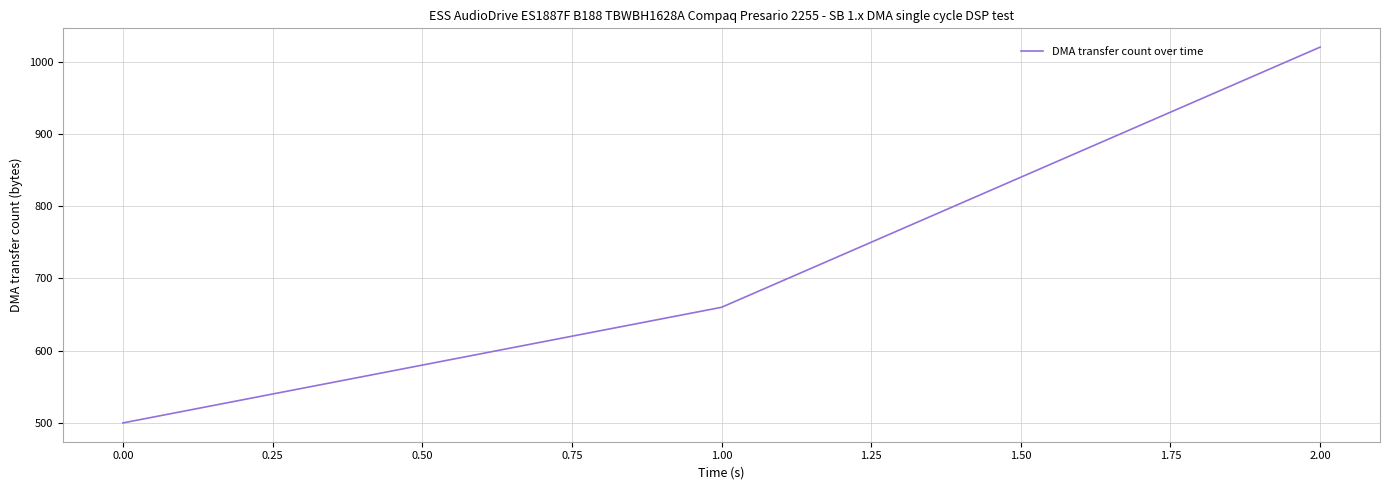

Rank the categories by value from highest to lowest.

2.00, 1.00, 0.00